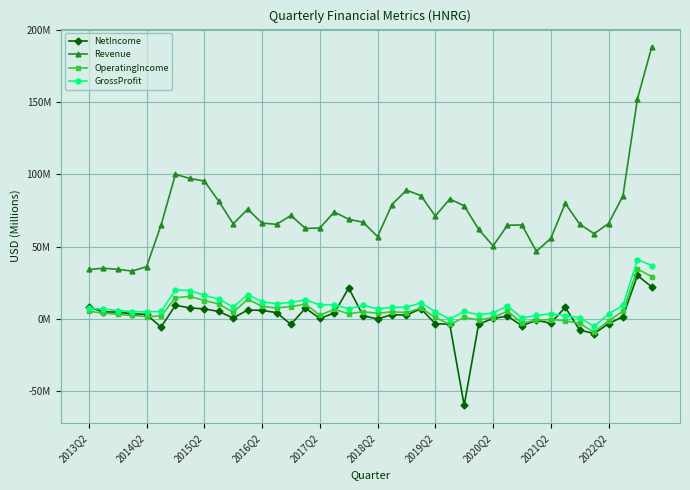

True or false: OperatingIncome and Revenue intersect in this chart.

False